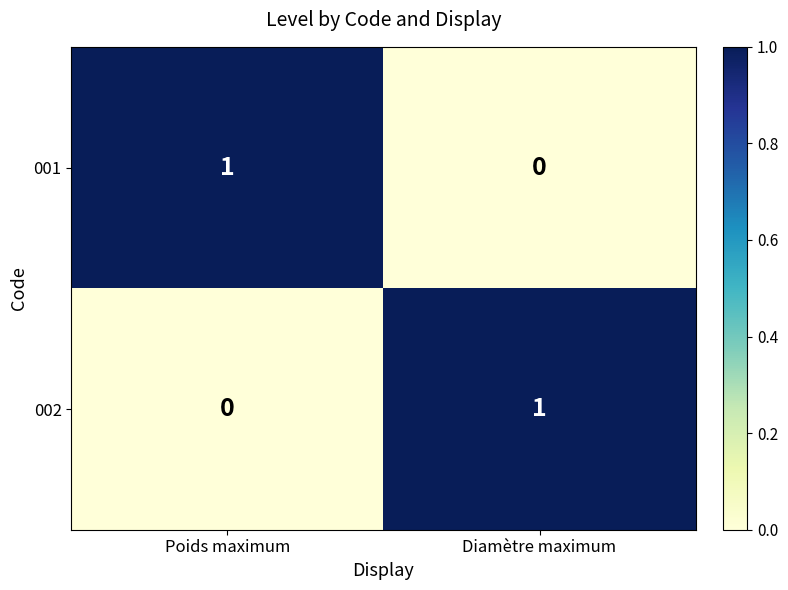

Which category has the lowest value in the 001 series?

Diamètre maximum